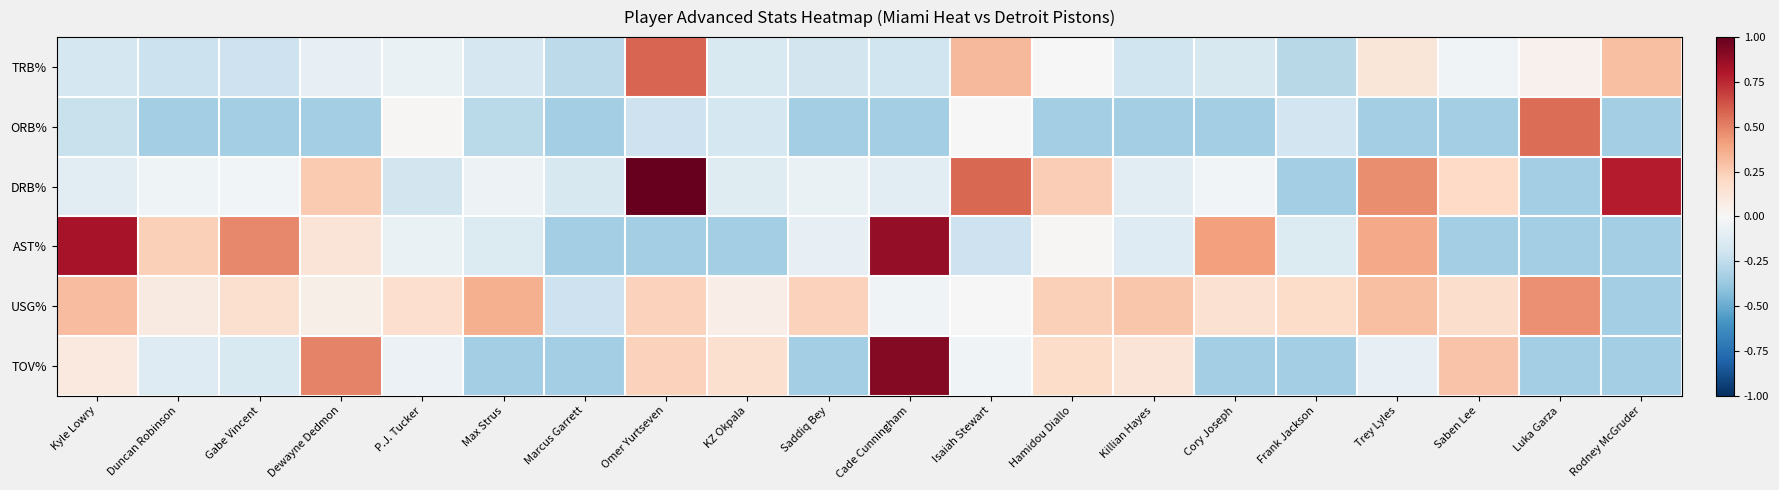

Rank the series by their maximum value, from lowest to highest.

USG%, ORB%, TRB%, AST%, TOV%, DRB%